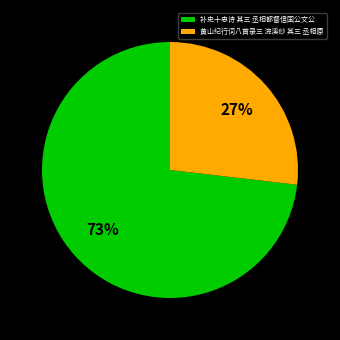

Combined, do 黄山纪行词八首录三 浣溪纱 其三 丞相原 and 补史十忠诗 其三 丞相都督信国公文公 account for over 50%?

Yes